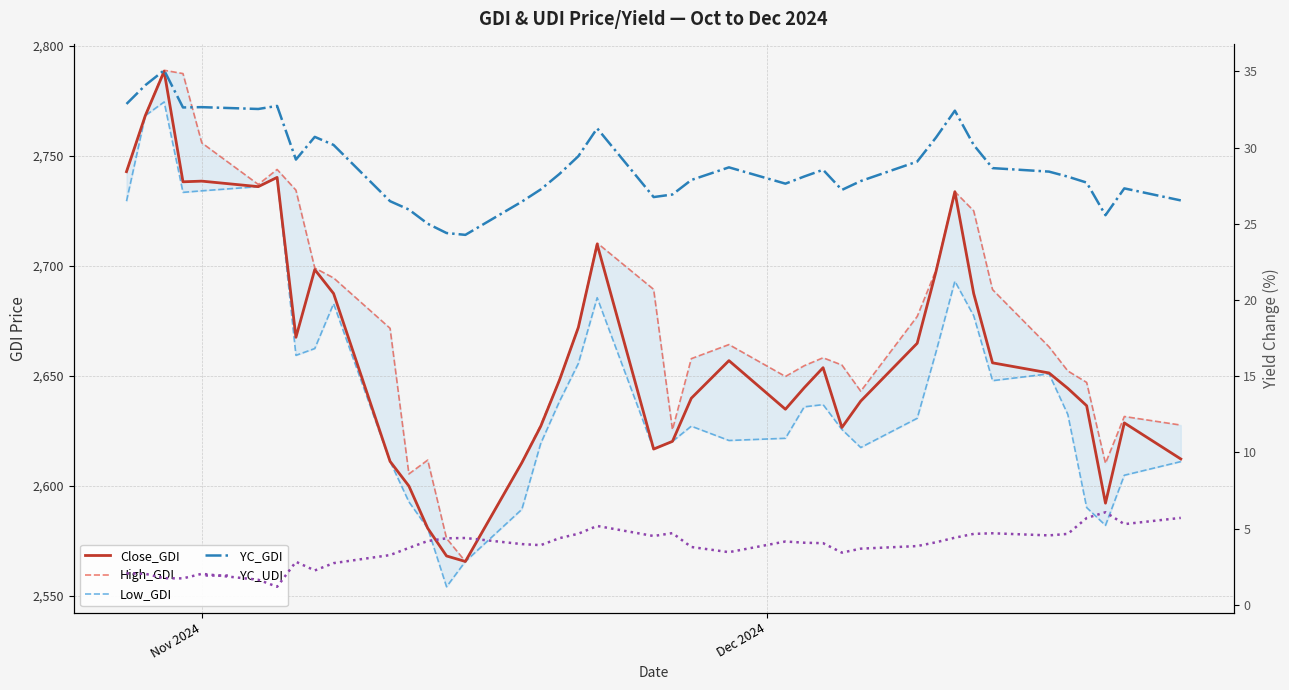

Reading right to left, what are all the values shown in this chart?

Close_GDI: 2612.3	2628.7	2592.2	2636.5	2644.4	2651.4	2656.0	2687.5	2733.8	2697.6	2664.9	2638.6	2626.6	2653.8	2644.7	2634.9	2657.0	2639.9	2620.3	2616.8	2709.9	2672.1	2648.2	2627.1	2610.6	2565.7	2568.2	2580.8	2600.0	2611.2	2687.5	2698.4	2667.6	2740.3	2736.1	2738.6	2738.3	2788.5	2768.4	2742.9
High_GDI: 2627.7	2631.6	2610.3	2647.1	2652.3	2663.3	2689.3	2725.1	2733.8	2698.2	2677.1	2643.1	2655.0	2658.3	2654.7	2649.8	2664.3	2657.9	2625.6	2689.4	2710.5	2672.1	2648.2	2627.7	2610.7	2565.7	2576.2	2611.8	2605.5	2671.7	2694.6	2699.1	2734.5	2743.9	2737.1	2756.0	2787.5	2789.0	2768.4	2742.9
Low_GDI: 2611.1	2604.9	2582.1	2590.2	2632.5	2651.0	2647.9	2677.4	2693.1	2661.0	2630.8	2617.5	2625.7	2637.0	2636.0	2621.7	2620.7	2627.2	2620.3	2616.8	2685.6	2655.7	2638.5	2619.3	2589.4	2565.7	2554.2	2580.8	2592.8	2611.2	2682.9	2662.5	2659.4	2740.3	2736.1	2734.2	2733.5	2774.6	2768.4	2729.5
YC_GDI: 26.5	27.3	25.6	27.7	28.1	28.4	28.7	30.2	32.4	30.7	29.1	27.8	27.2	28.6	28.1	27.6	28.7	27.9	26.9	26.8	31.3	29.4	28.3	27.3	26.5	24.3	24.4	25.0	25.9	26.5	30.2	30.7	29.2	32.7	32.5	32.7	32.6	35.1	34.1	32.9
YC_UDI: 5.7	5.3	6.1	5.7	4.7	4.6	4.7	4.7	4.4	4.1	3.9	3.7	3.4	4.0	4.1	4.2	3.5	3.8	4.7	4.5	5.2	4.7	4.4	3.9	4.0	4.4	4.4	4.2	3.7	3.3	2.7	2.3	2.8	1.2	1.6	2.0	1.7	1.8	2.0	2.1